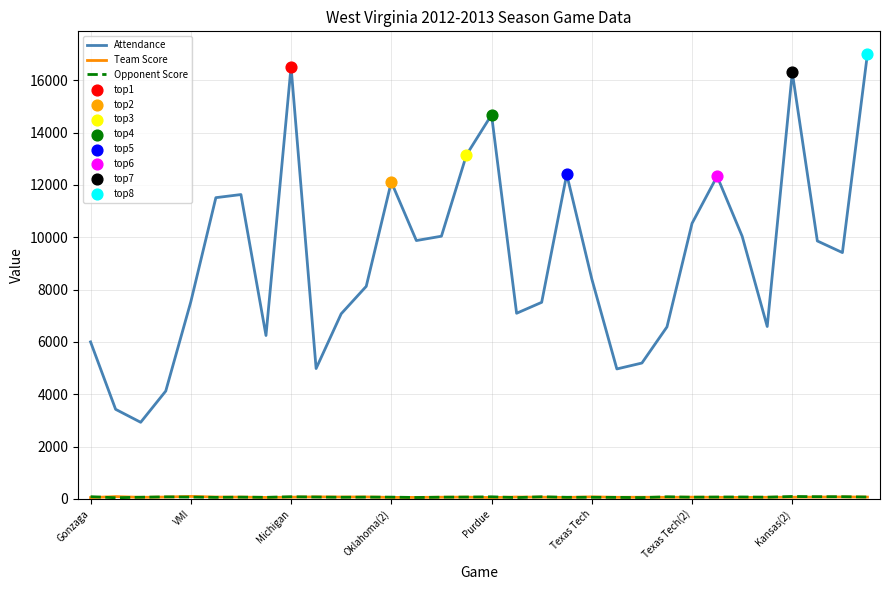

Which series has the widest spread of values?

Attendance